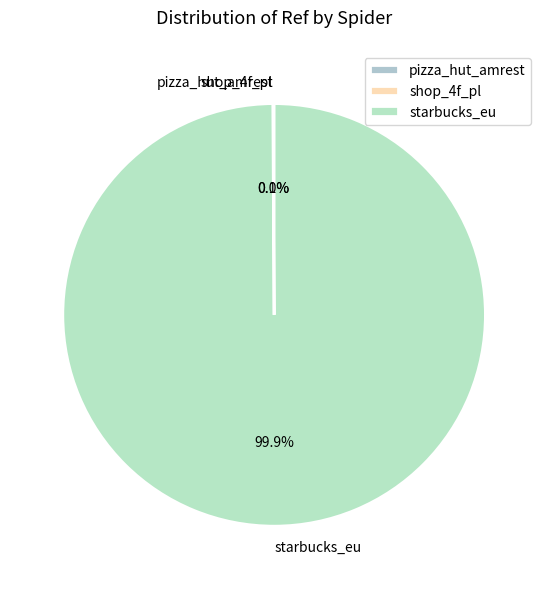

Which category has the biggest portion of the pie?

starbucks_eu